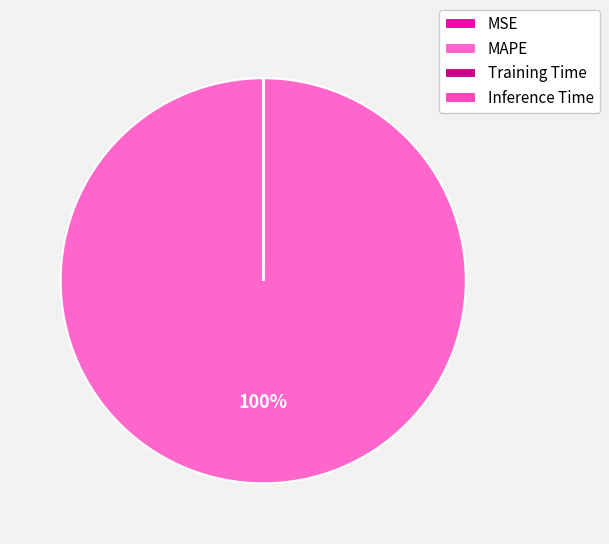

Which slice is the smallest?

MSE